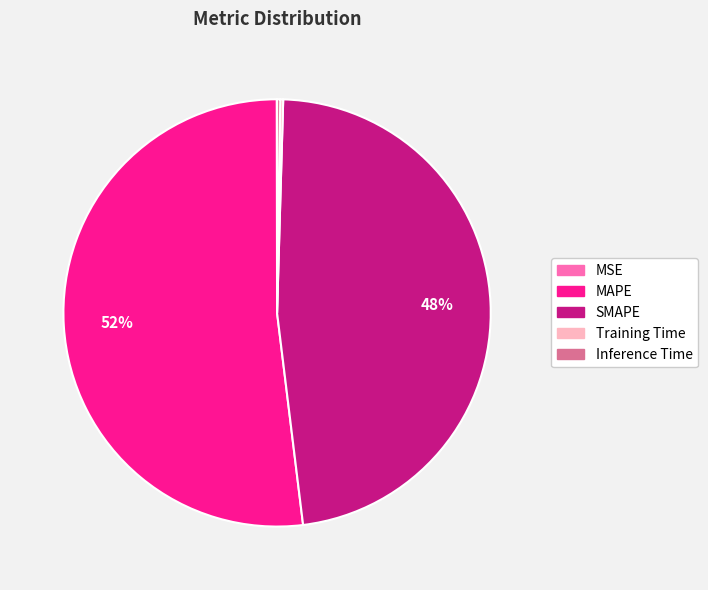

To the nearest percent, what portion does MAPE represent?

52%